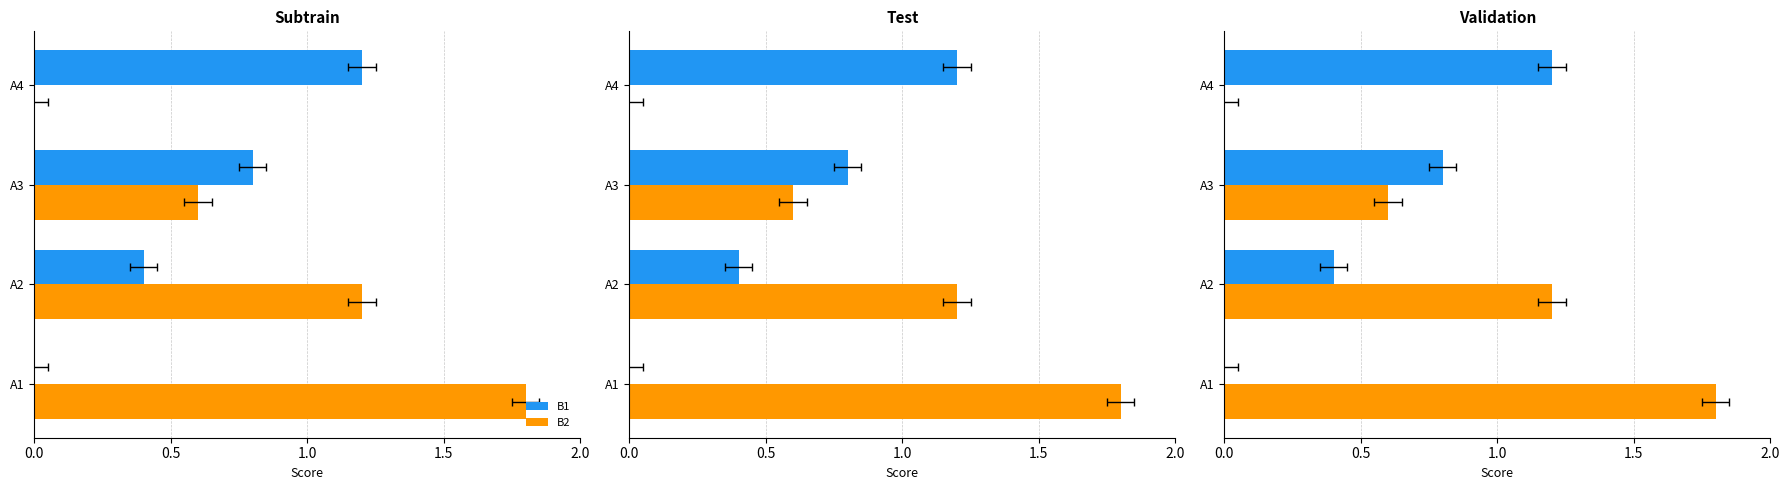

What is the total value across all series at 1.0?

1.4